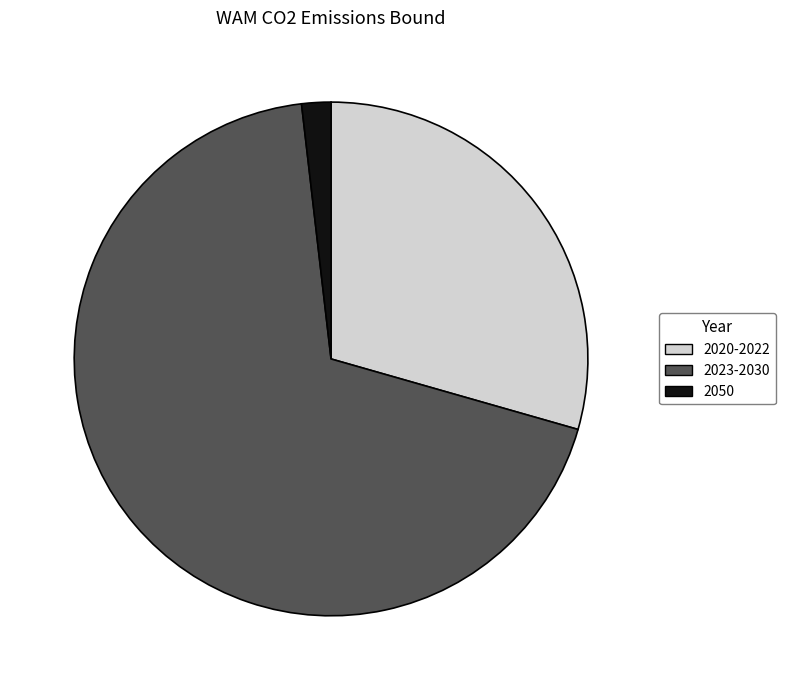

What is the largest slice in the pie chart?

2023-2030